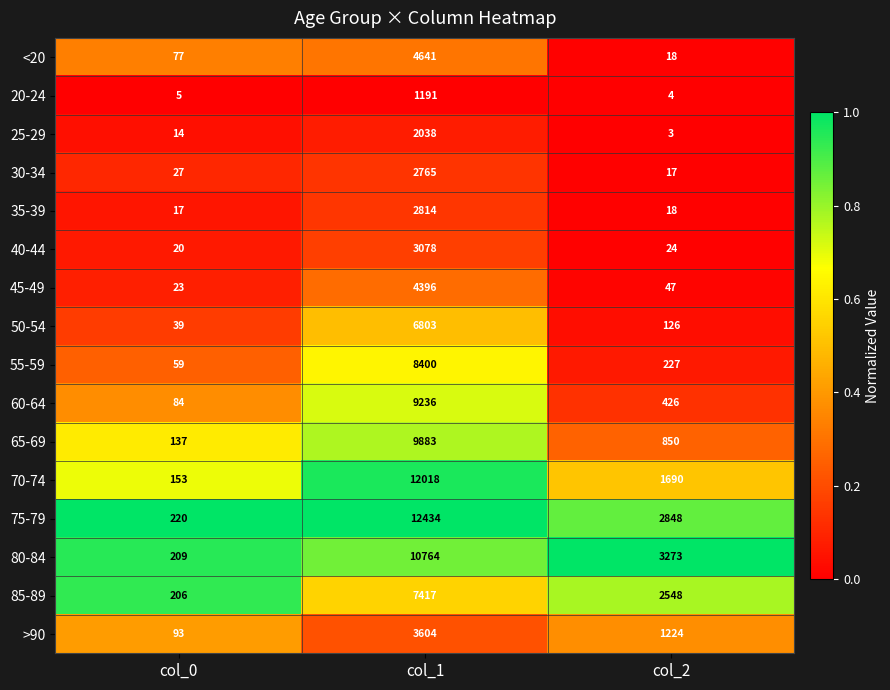

What is the maximum value shown in the chart?

12434